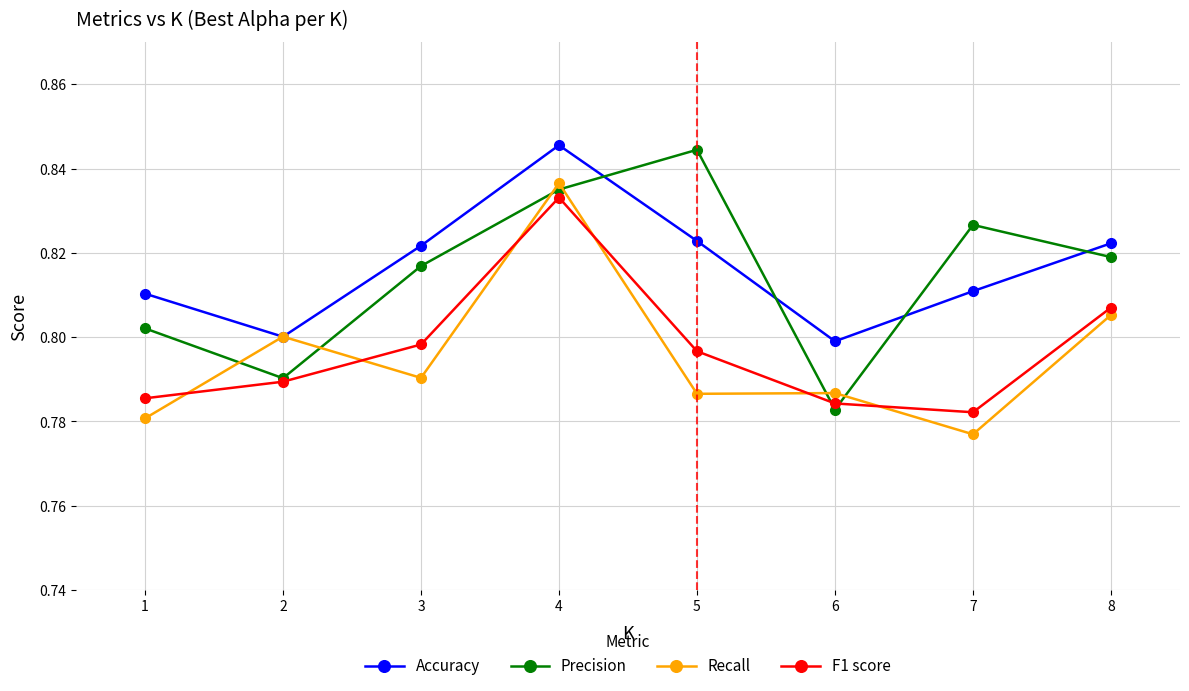

Which series ends up on top after the final intersection of Recall and Accuracy?

Accuracy